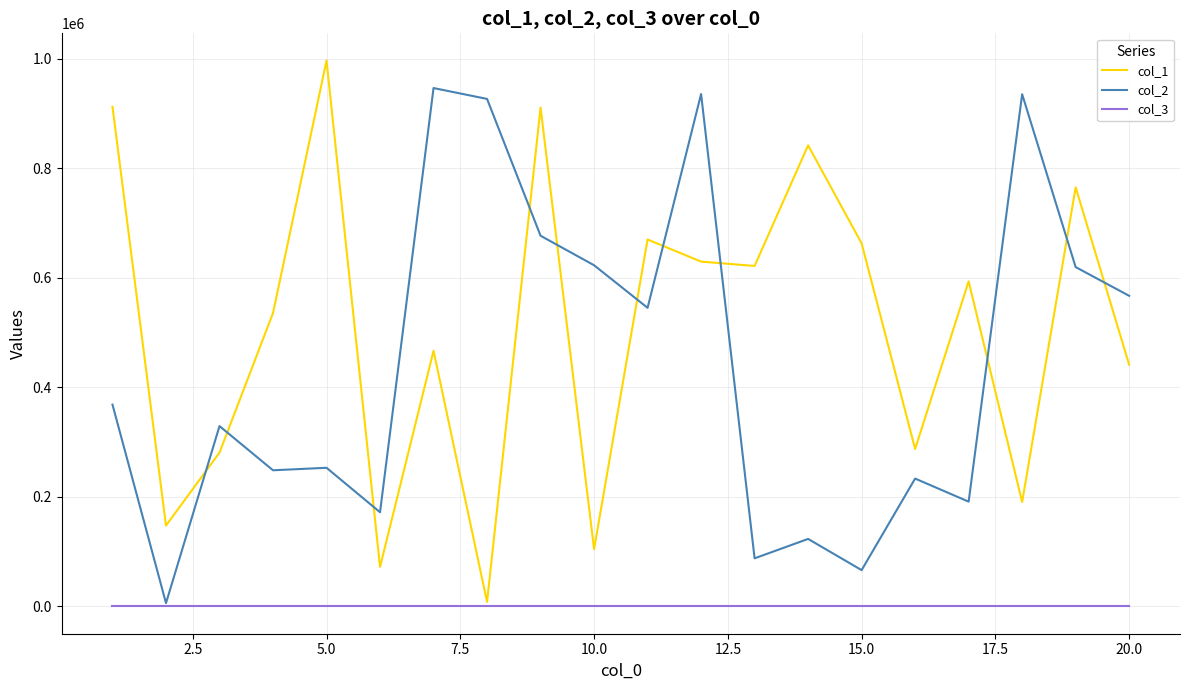

Which series has the largest total across all categories?

col_1